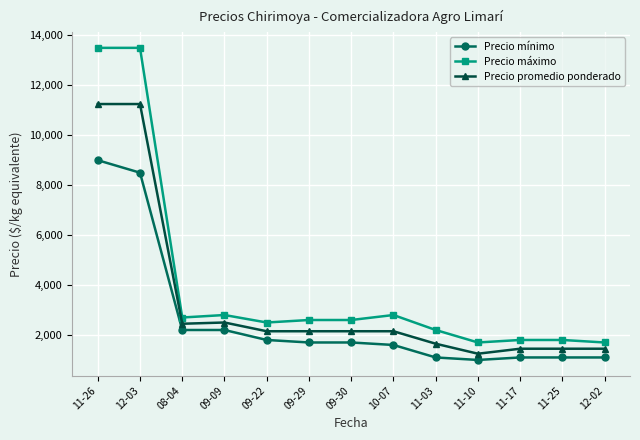

What is the label of the 6th point from the right?

10-07